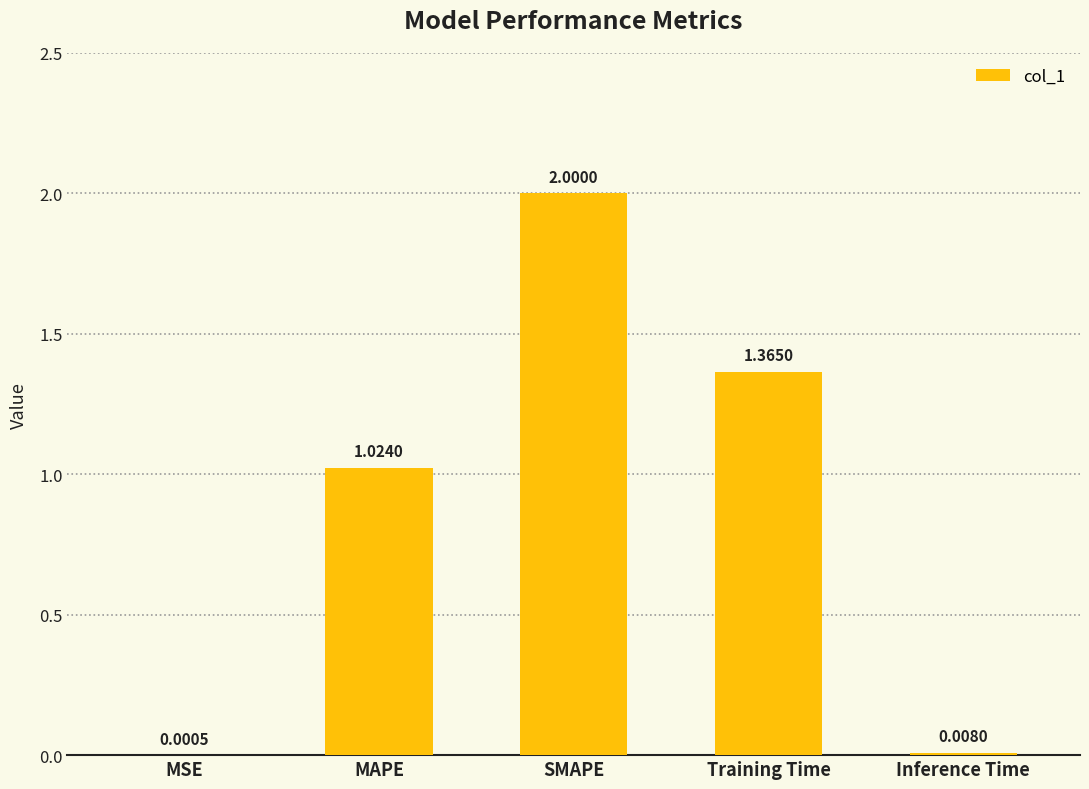

Which label corresponds to the largest value in the chart?

SMAPE